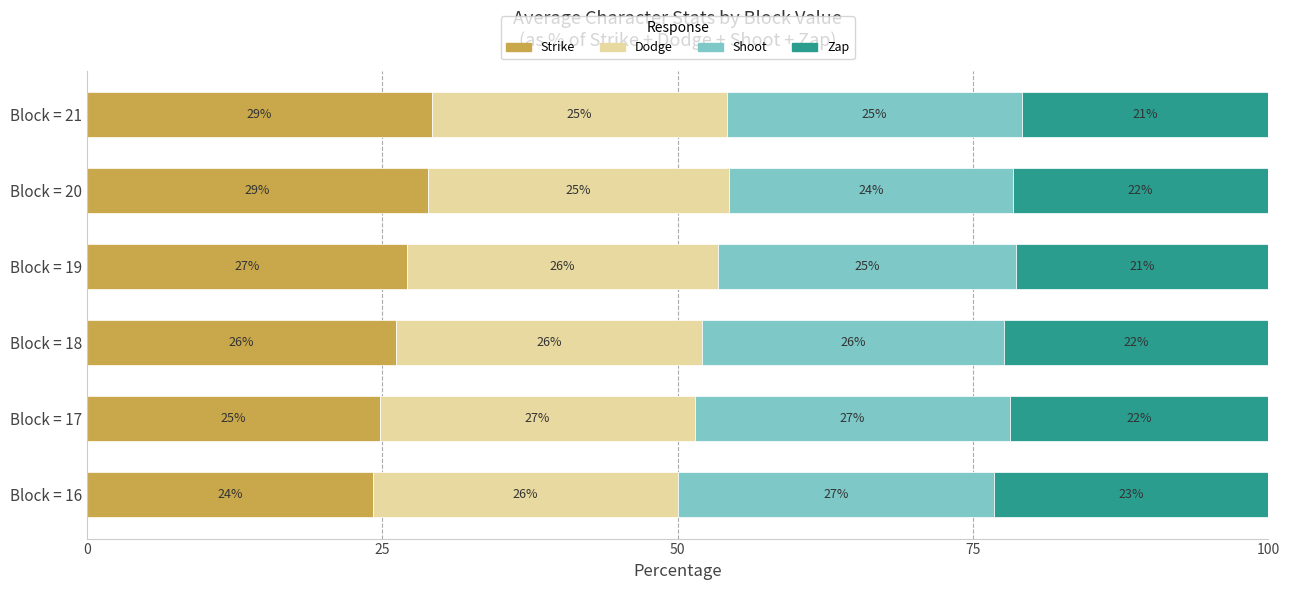

How many distinct data groups are displayed?

4